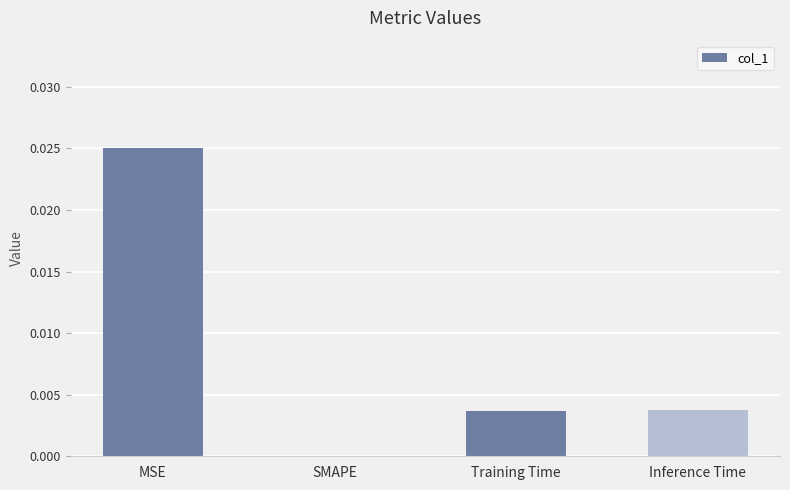

Which has a higher value, Training Time or SMAPE?

Training Time